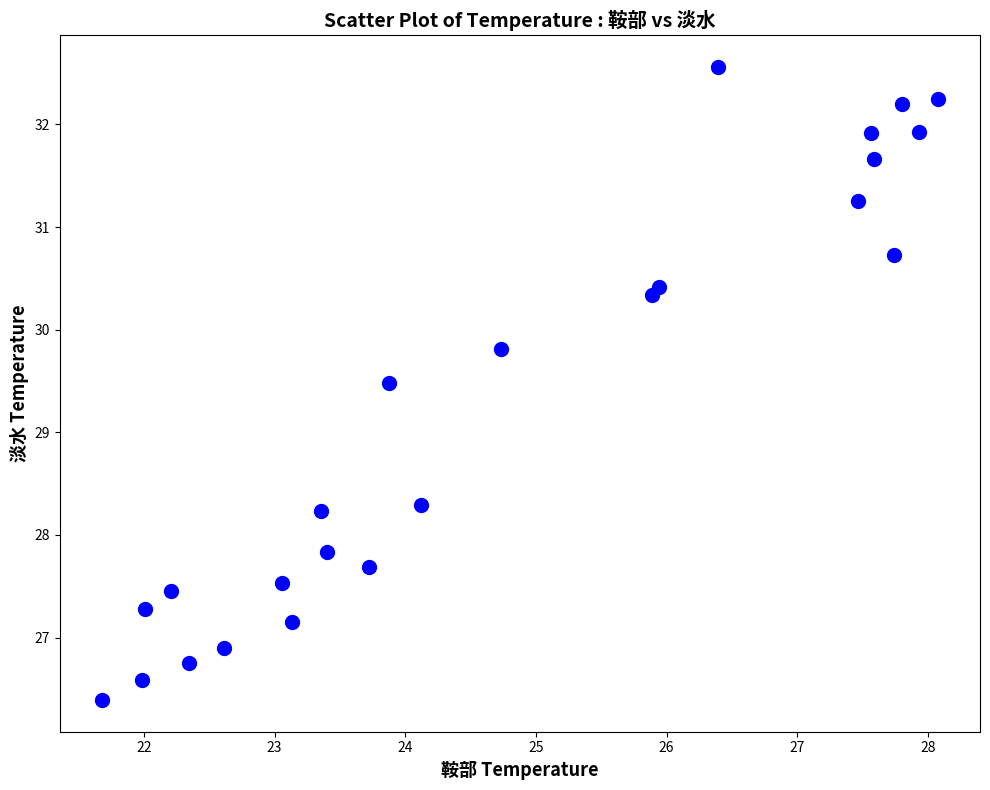

What is the range of Y values (max minus min)?

6.2